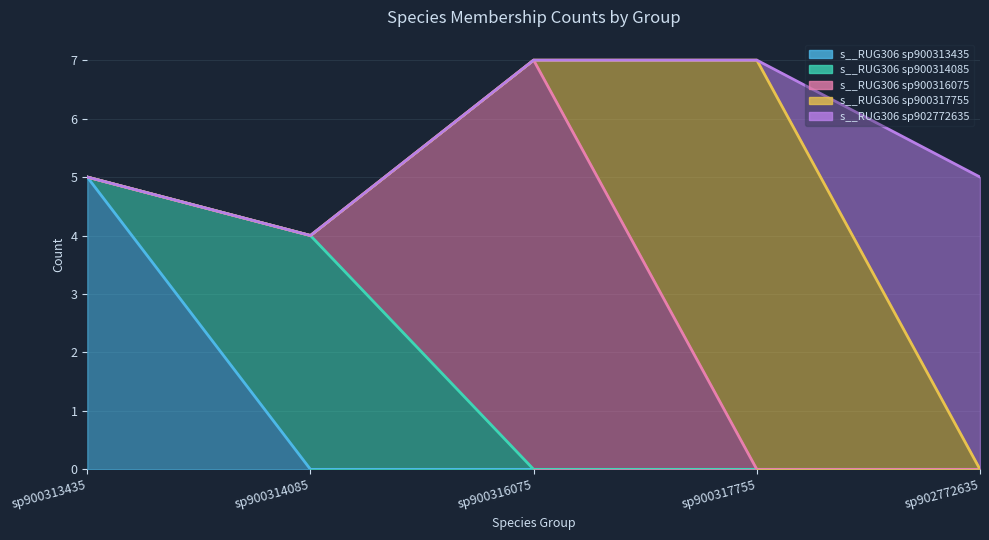

How many interior local peaks does the s__RUG306 sp900316075 series have?

1